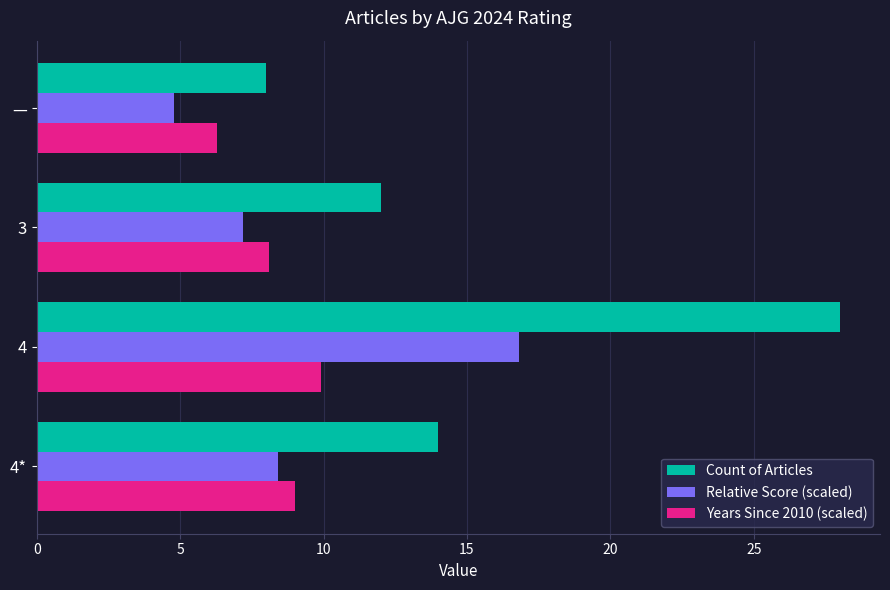

At how many categories does at least one series exceed 17?

1